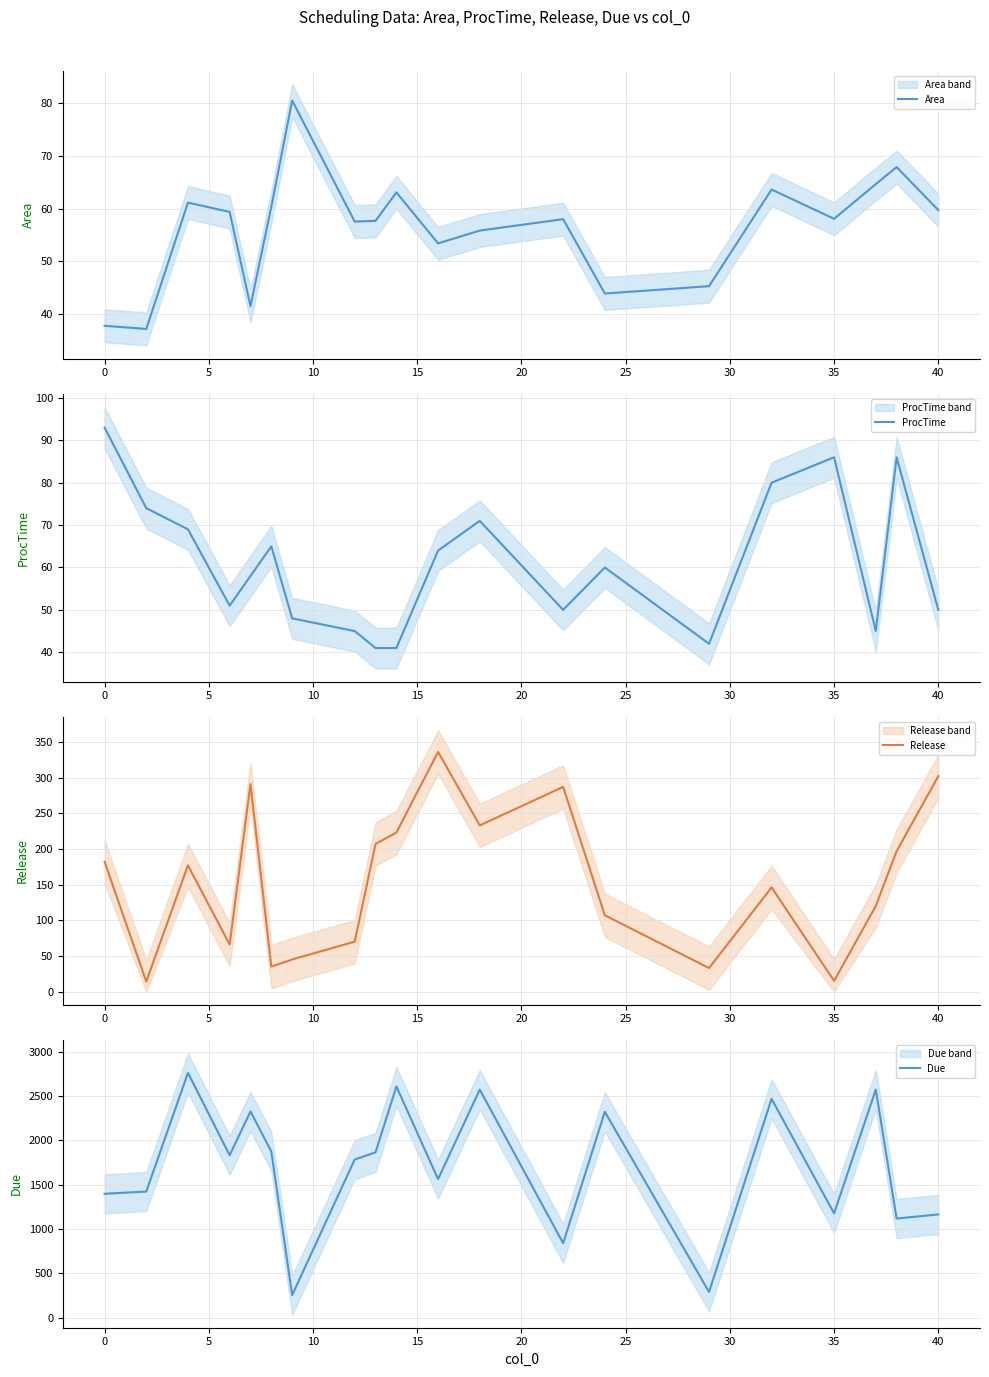

At how many categories does at least one series exceed 2551?

4